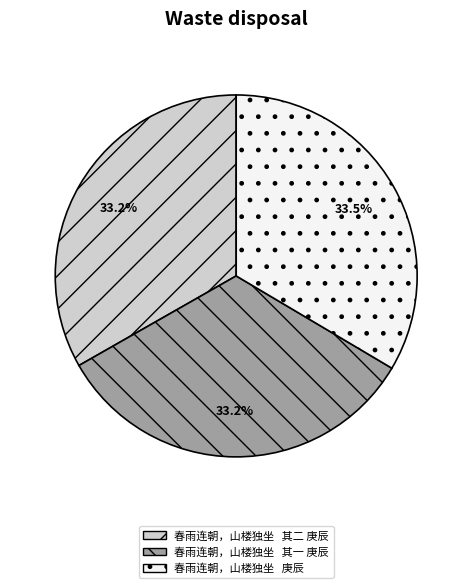

How many slices are in this pie chart?

3